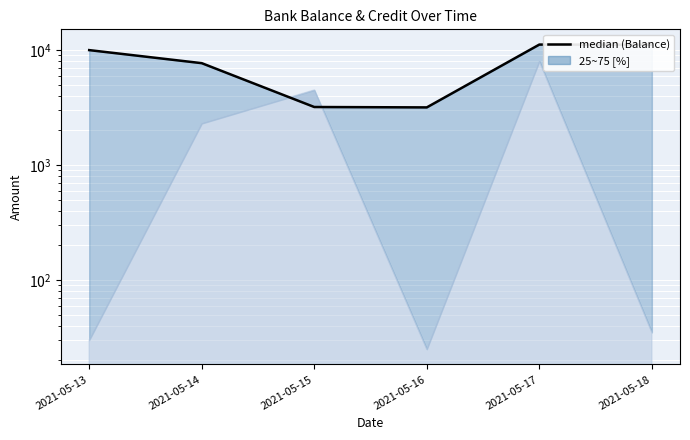

Where is the data nearest to the value 7175?

2021-05-14